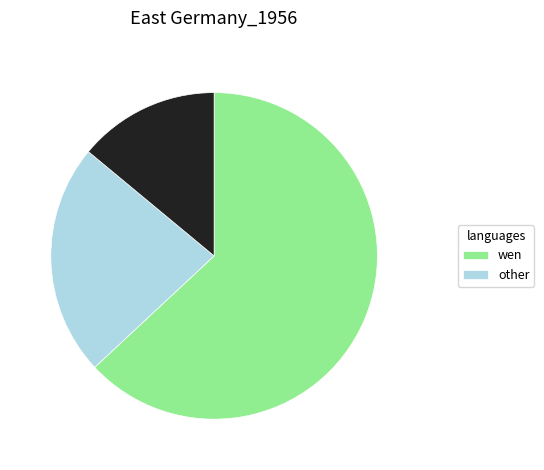

Is there a majority slice in this chart?

Yes